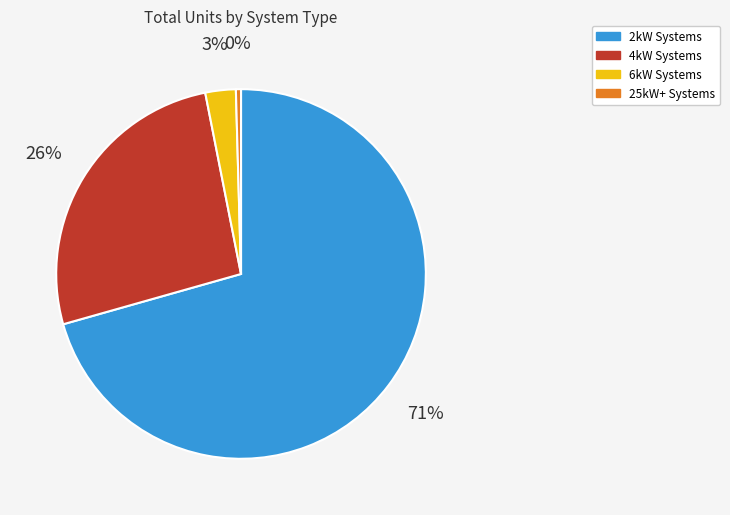

True or false: 25kW+ Systems accounts for 0% of the total.

True